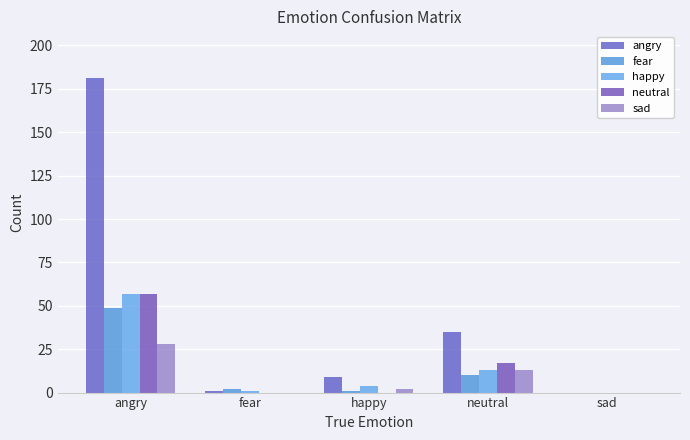

At which label does fear reach its peak?

angry